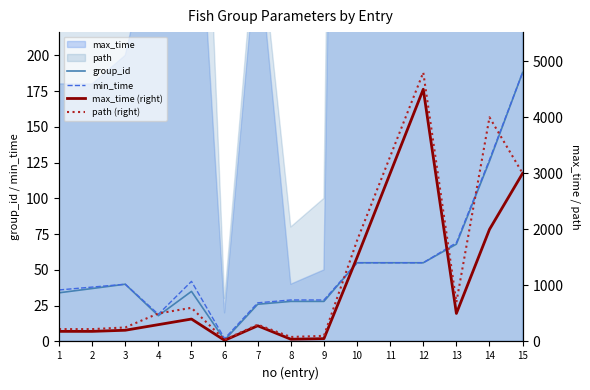

The min_time series shows 27 at 7. True or false?

True